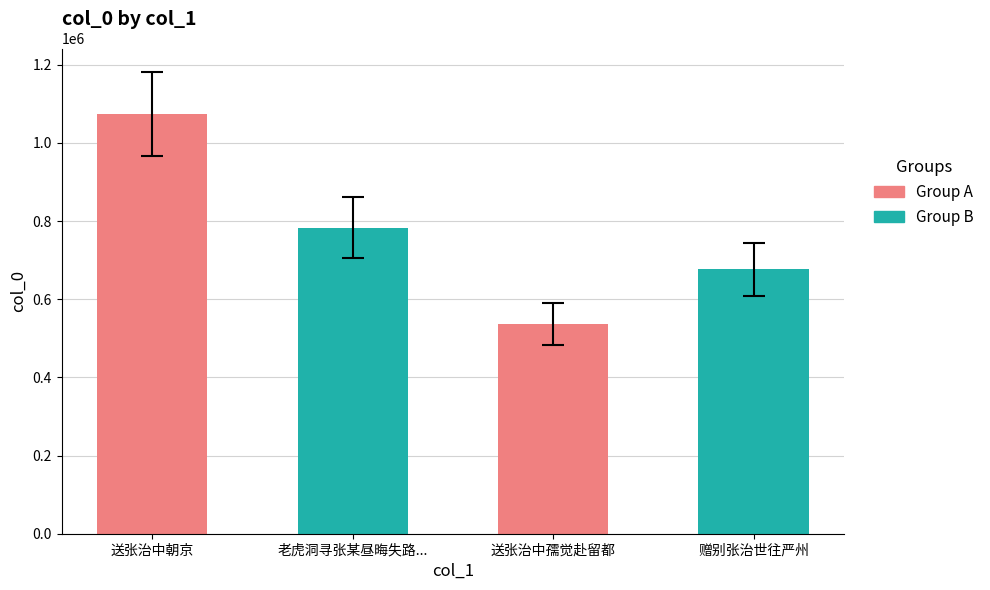

What is the value of the 4th bar from the left?

676374